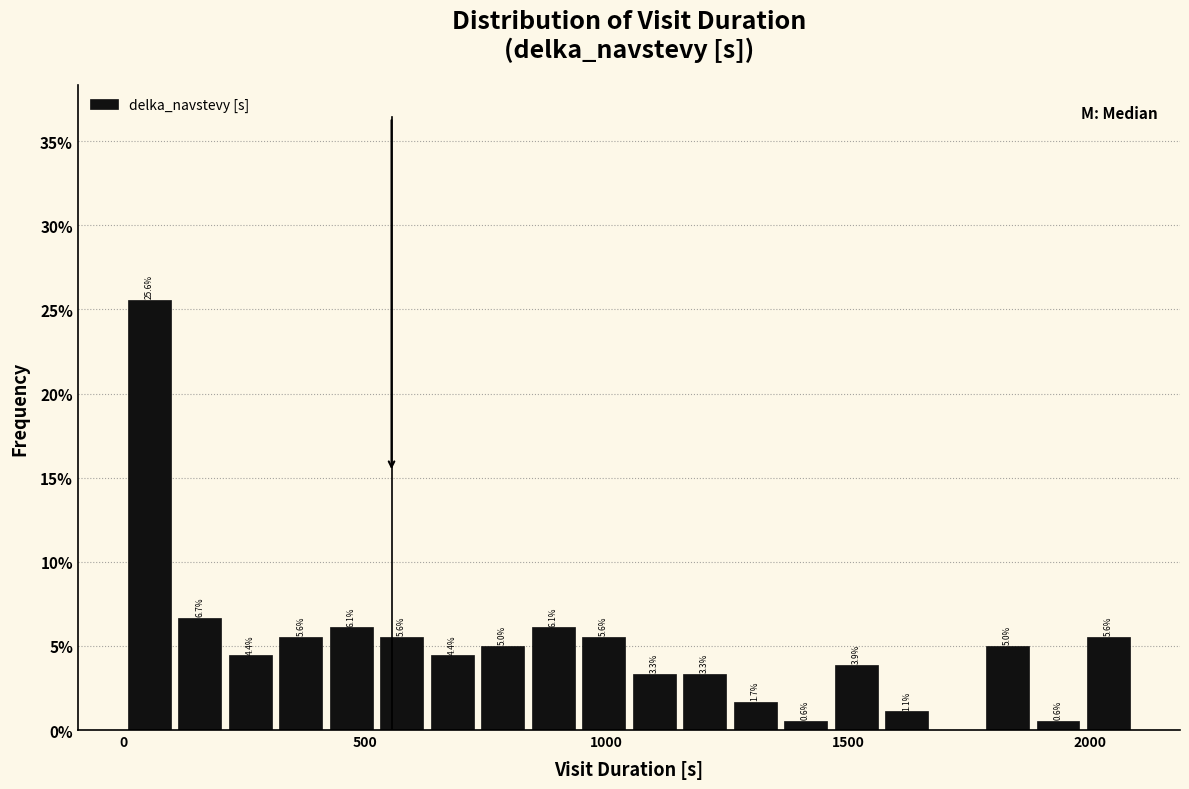

Around what value on the x-axis is the tallest bar? Give the approximate position of its centre, as read against the axis.

50